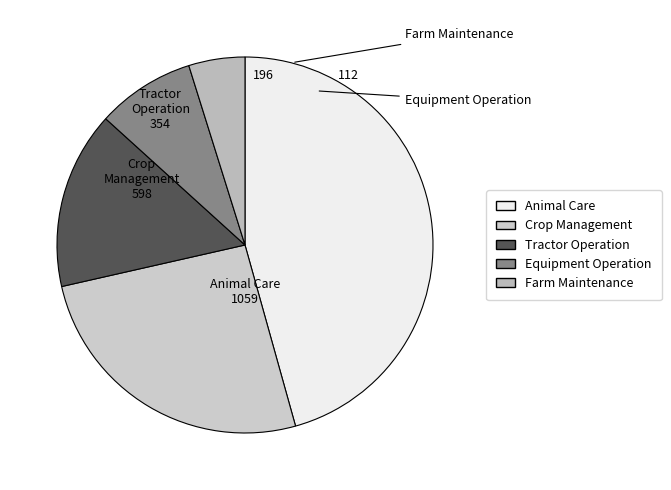

Is there a majority slice in this chart?

No